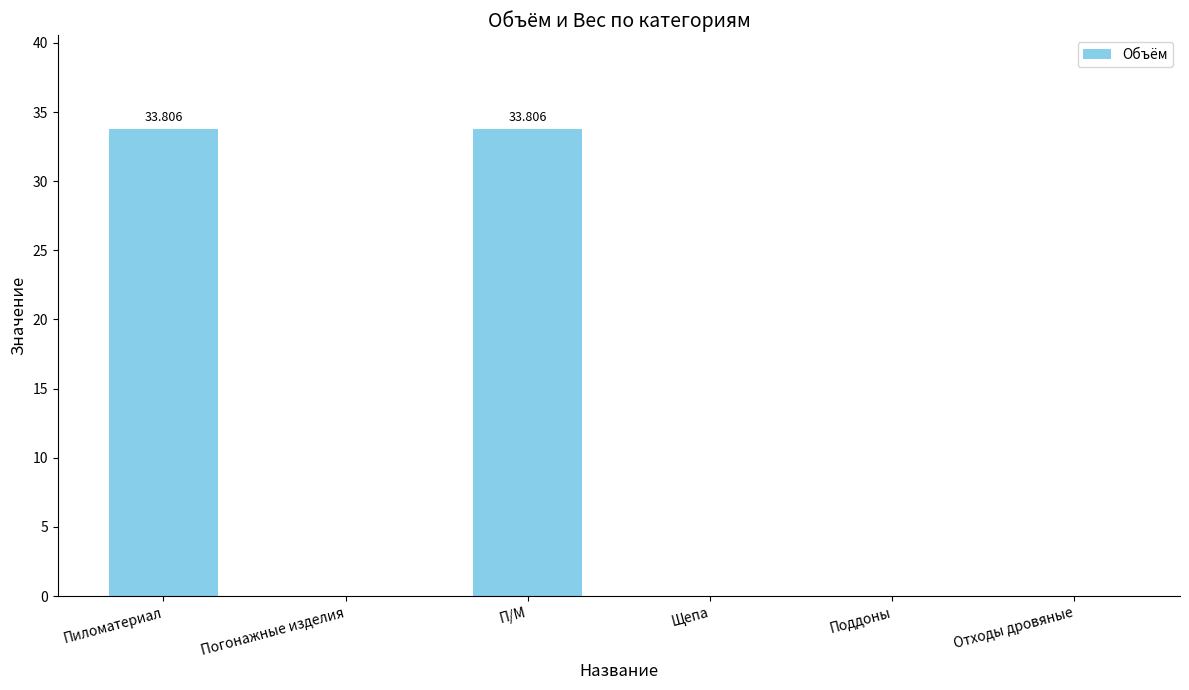

Between Поддоны and П/М, which is larger?

П/М